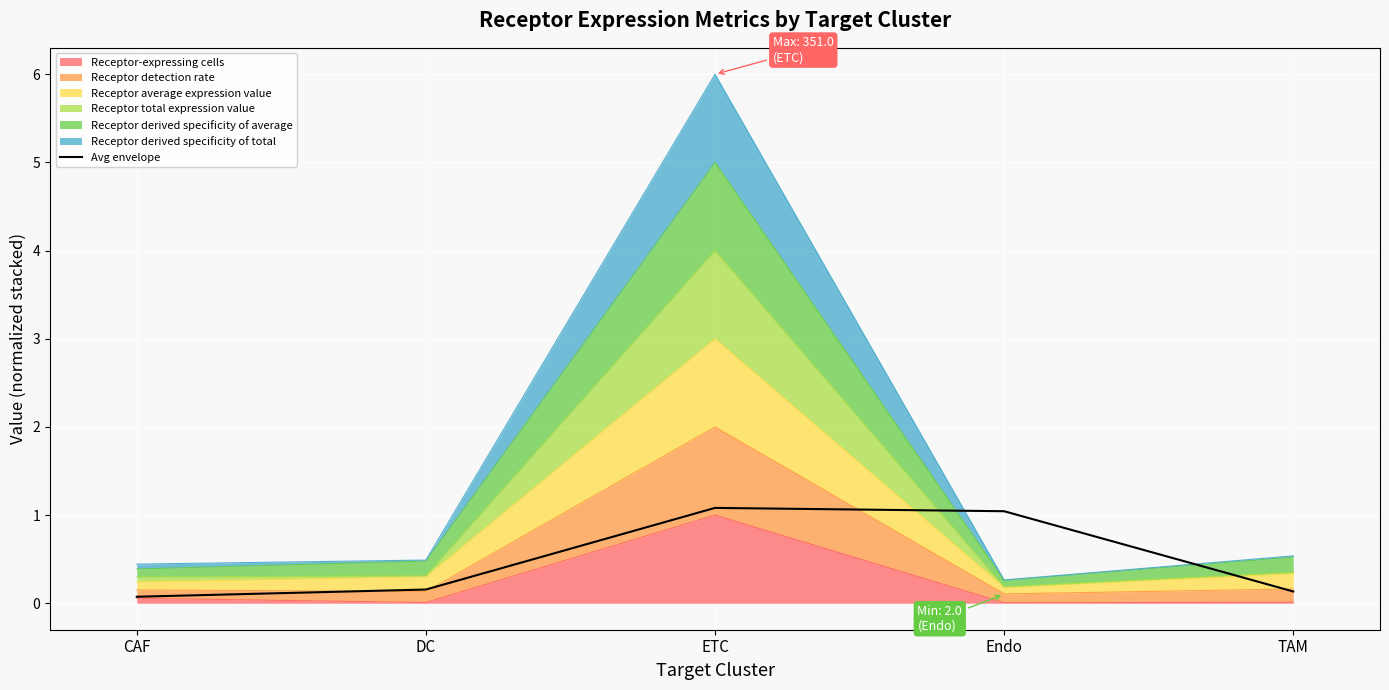

Which has a higher value, TAM or Endo?

Endo